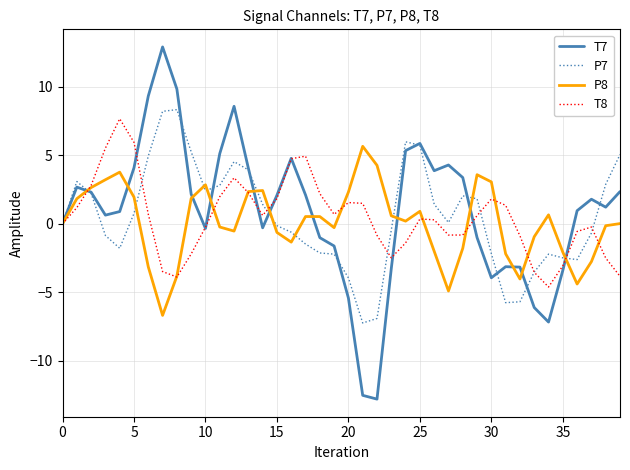

What is the maximum value for P7?

8.3